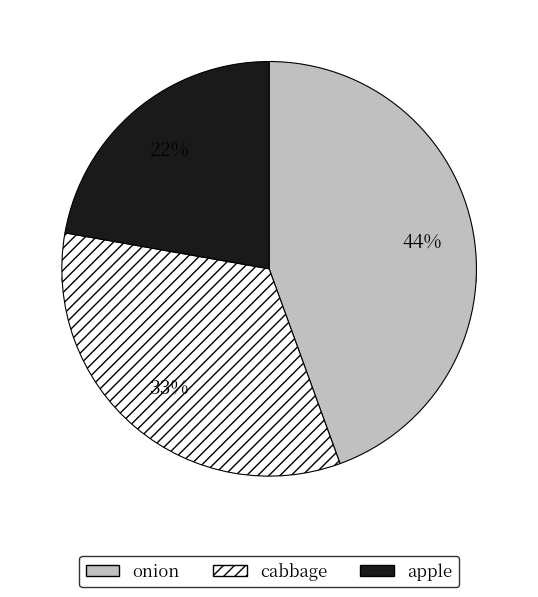

How many slices are in this pie chart?

3